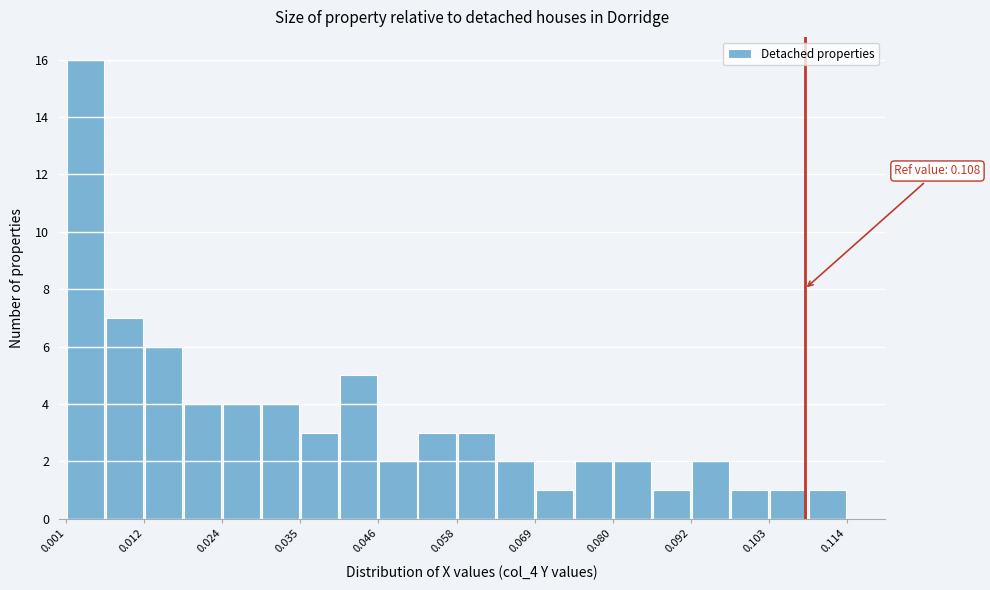

Read against the x-axis, roughly where is the centre of the tallest bar?

0.004